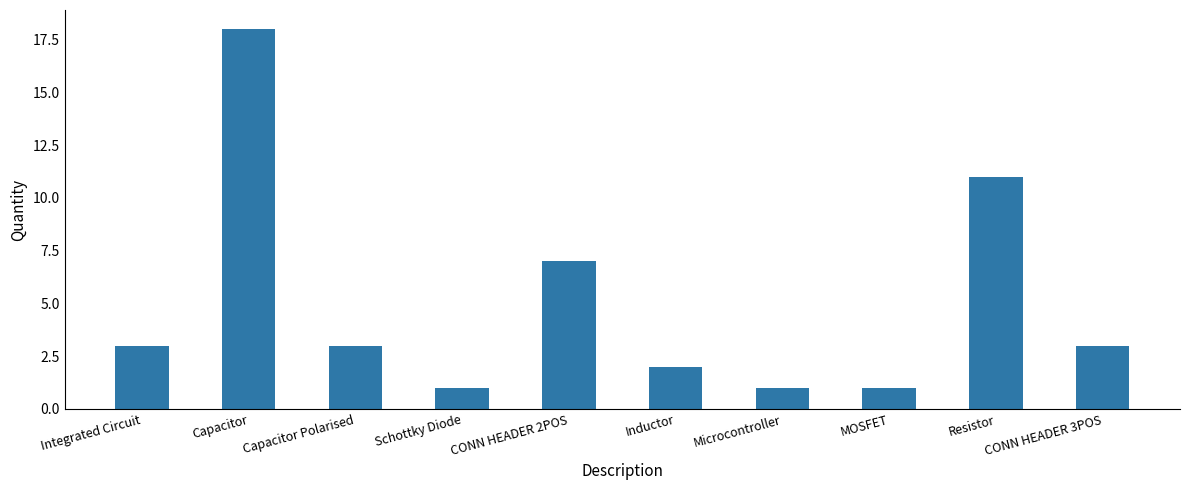

What is the maximum value shown in the chart?

18